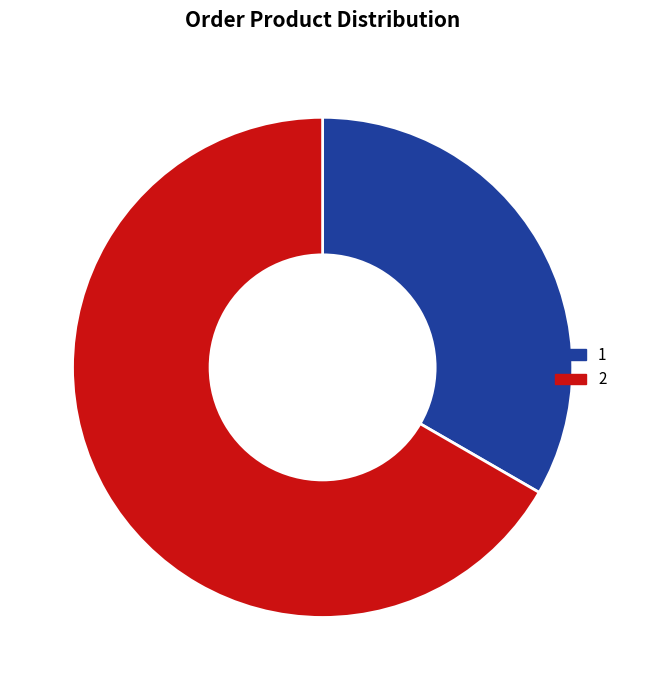

The 2 slice represents 80% of the pie. True or false?

False